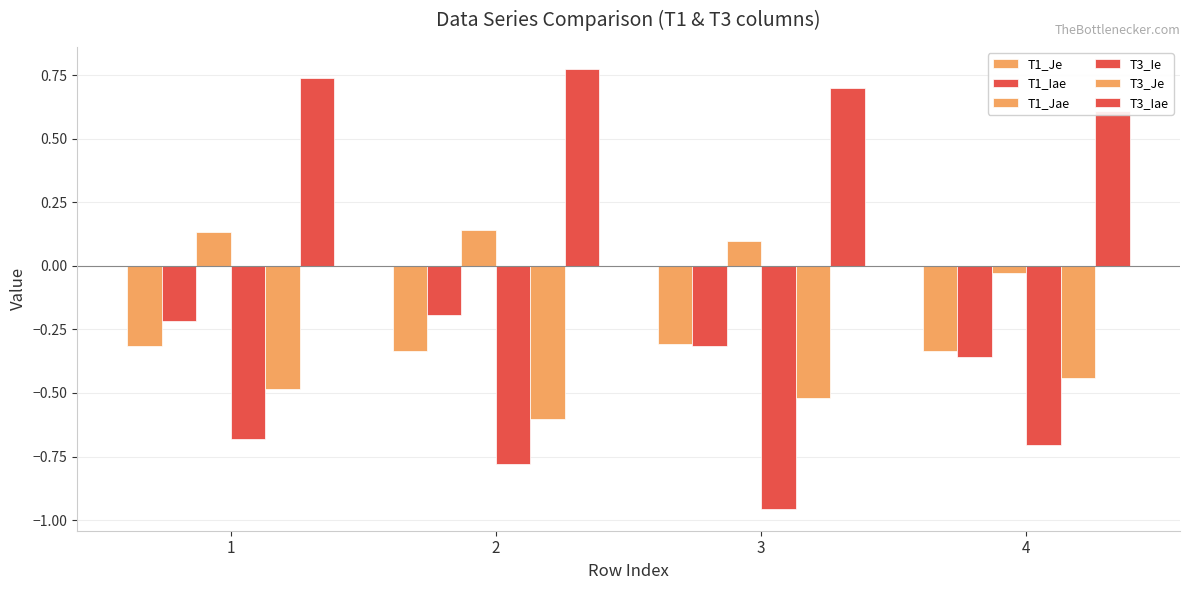

The value of T1_Je at 2 is -0.1. True or false?

False